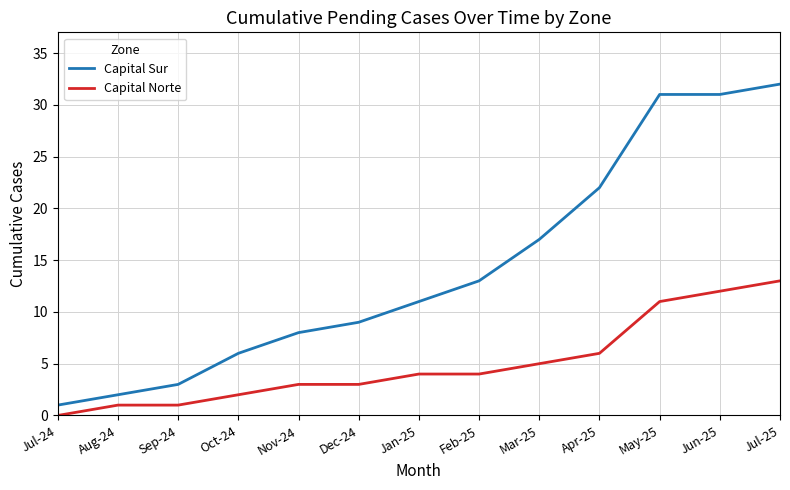

True or false: Capital Sur has a value of 32 at Jul-25.

True